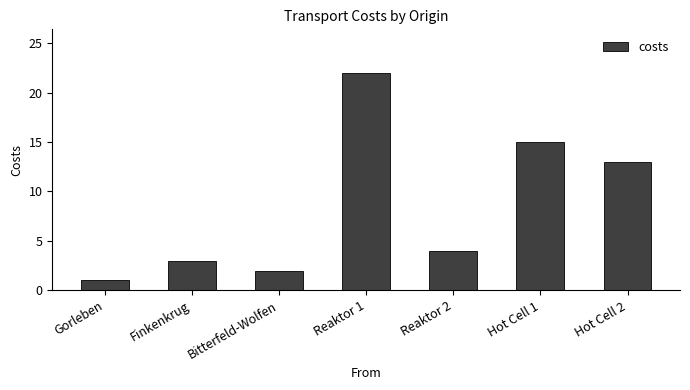

What is the difference between the maximum and minimum values?

21